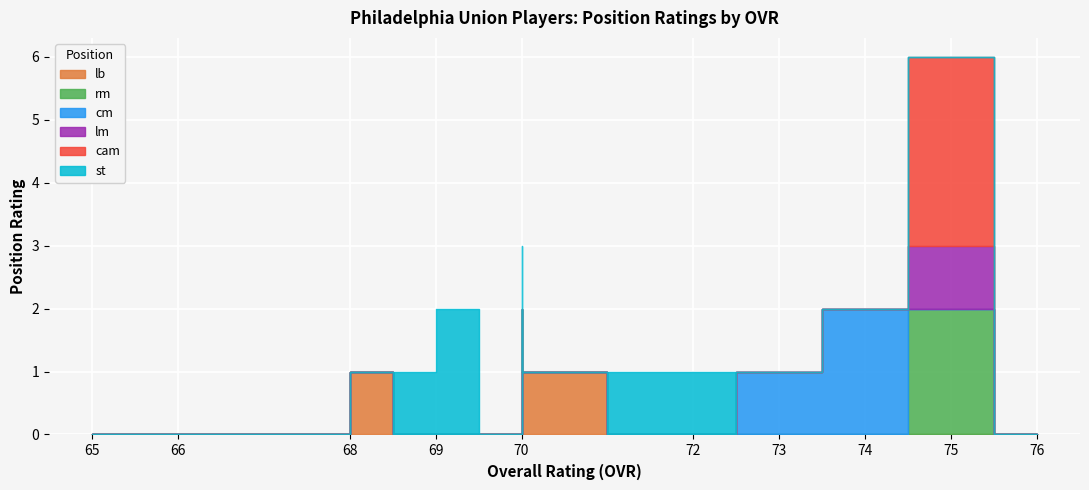

How many intersections are there between rm and cm?

1